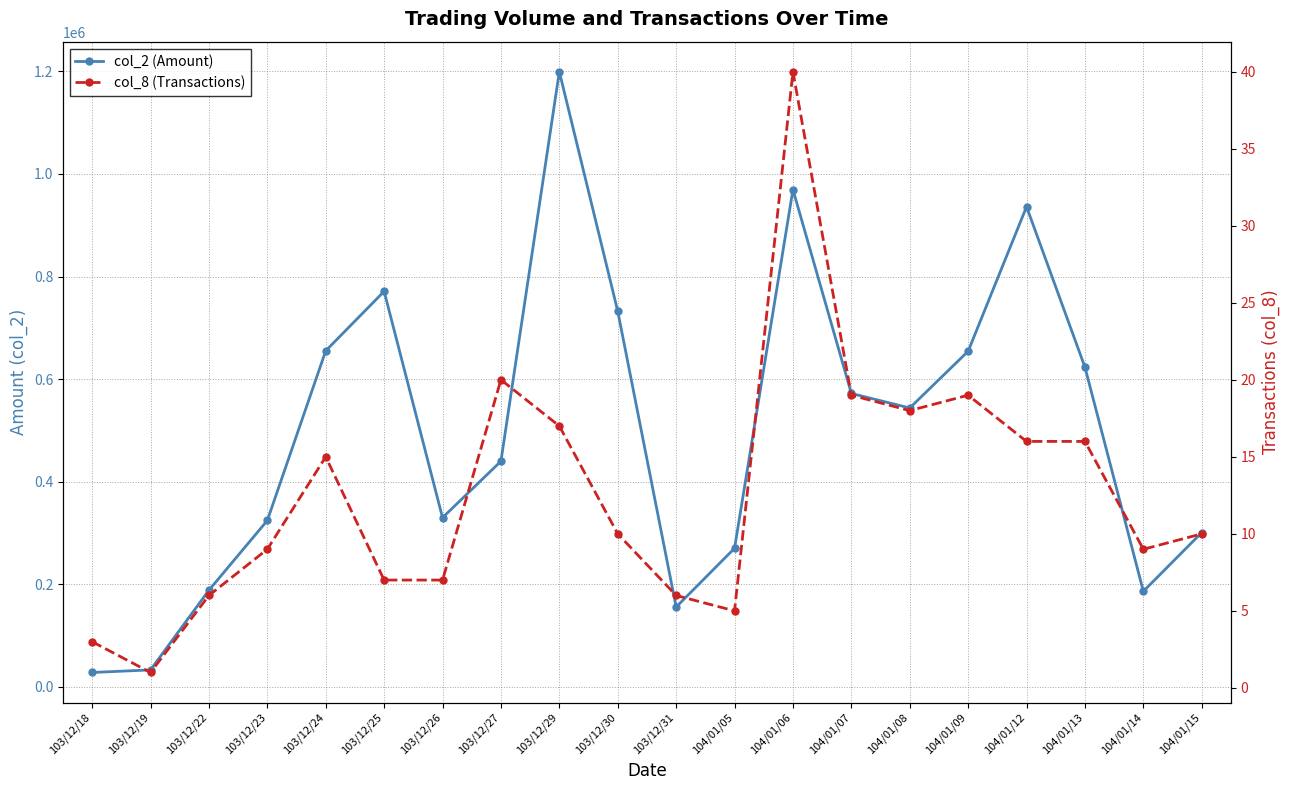

List the series in order of their peak value, lowest first.

col_8 (Transactions), col_2 (Amount)